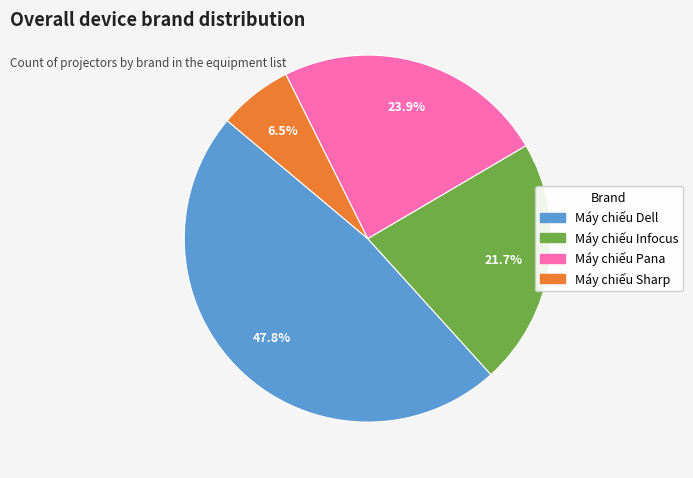

Does Máy chiếu Pana account for over 50% of the chart?

No